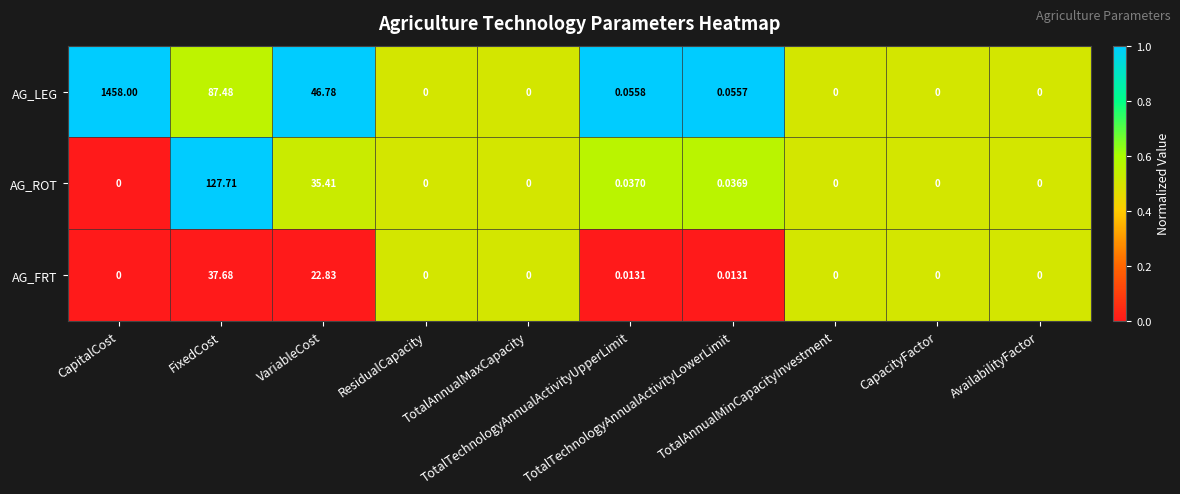

Count the number of categories in the chart.

10